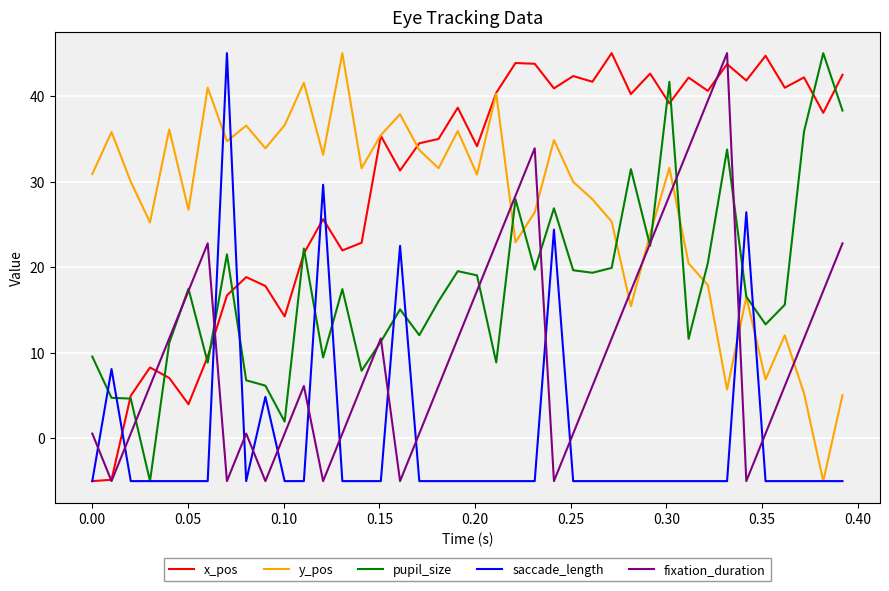

What is the smallest value displayed?

-5.0